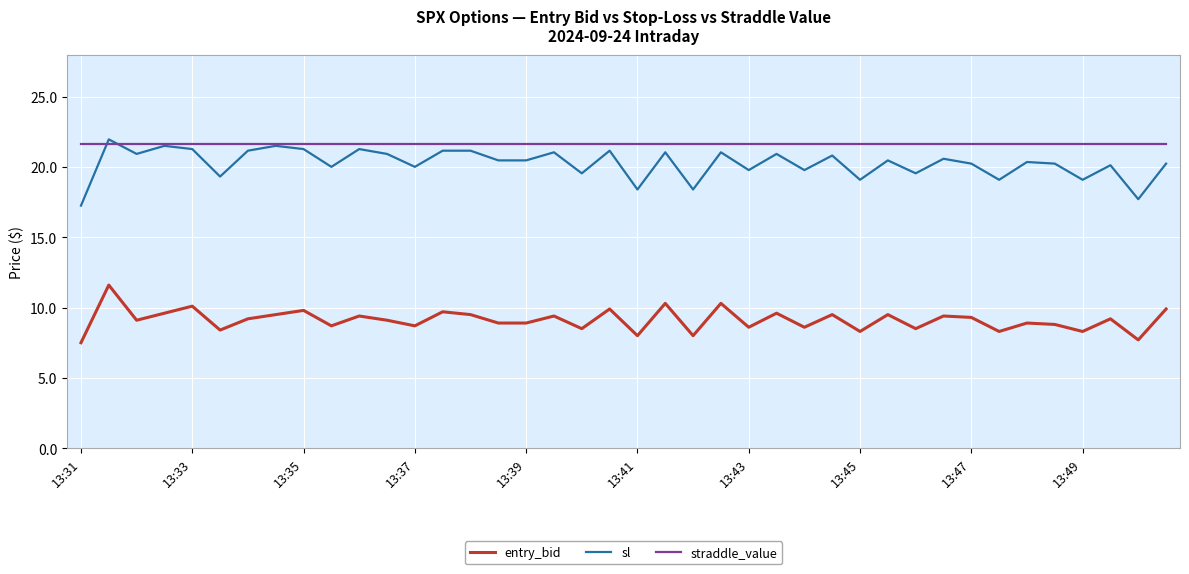

True or false: entry_bid and sl intersect in this chart.

False